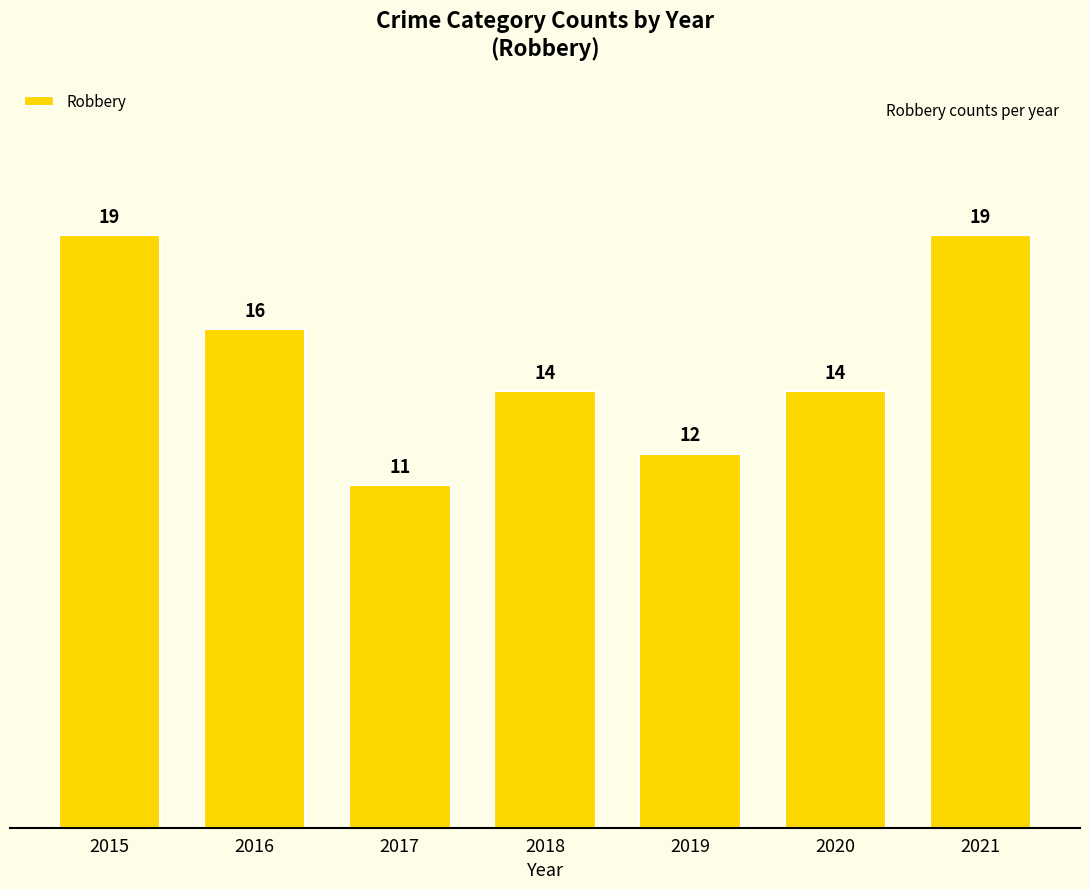

Count the values in the range 12 to 19.

6